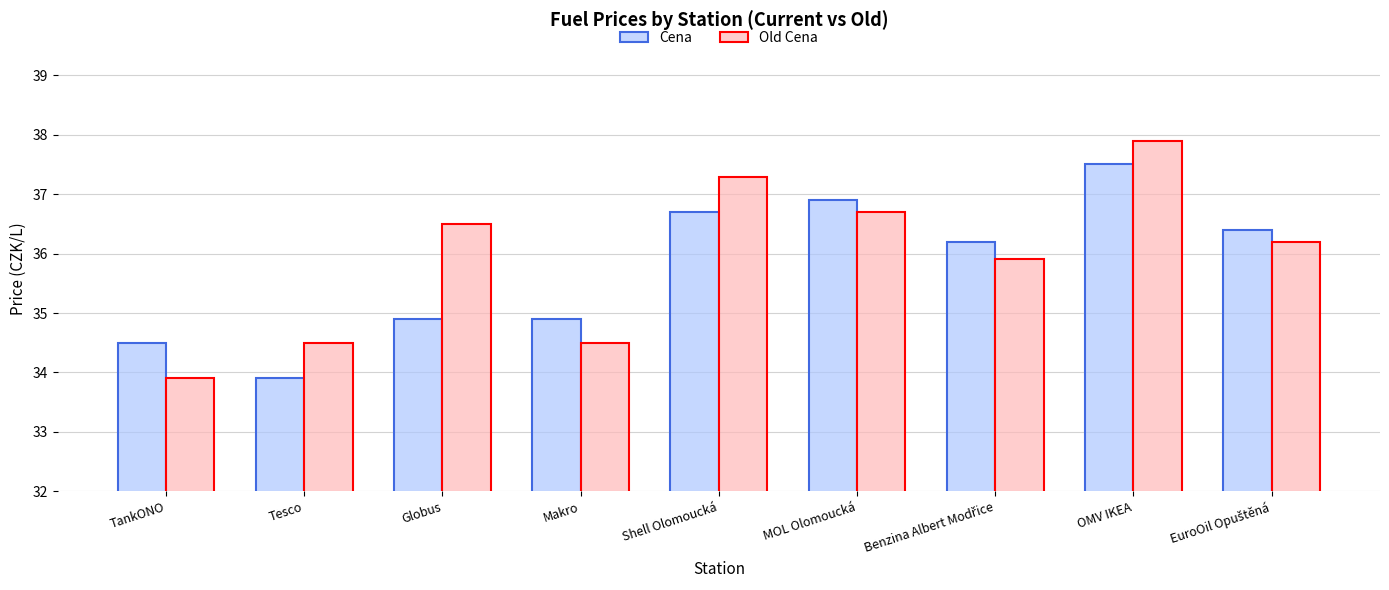

At which label does Old Cena first exceed 36?

Globus